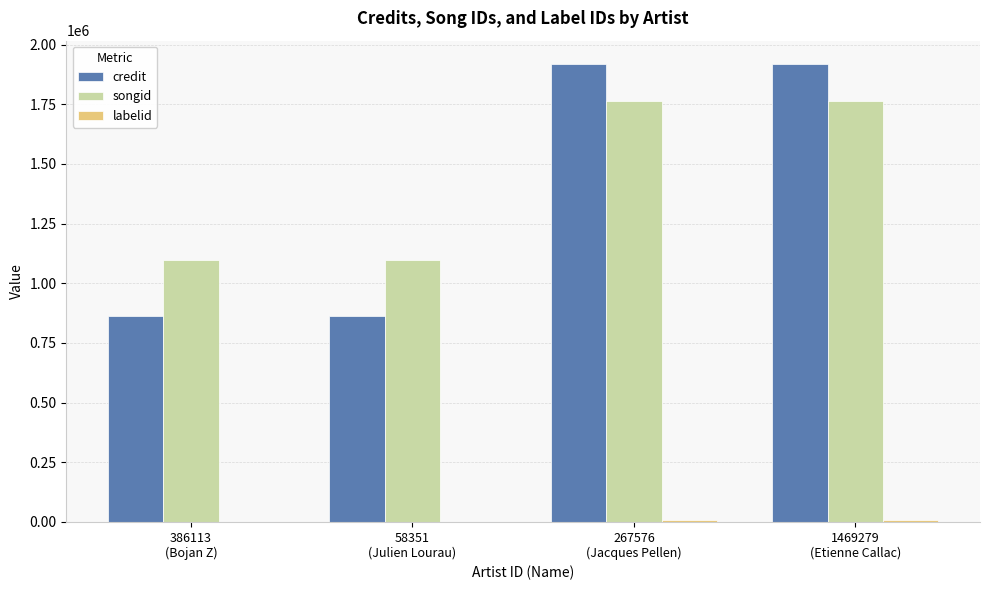

Which series has the largest total across all categories?

songid